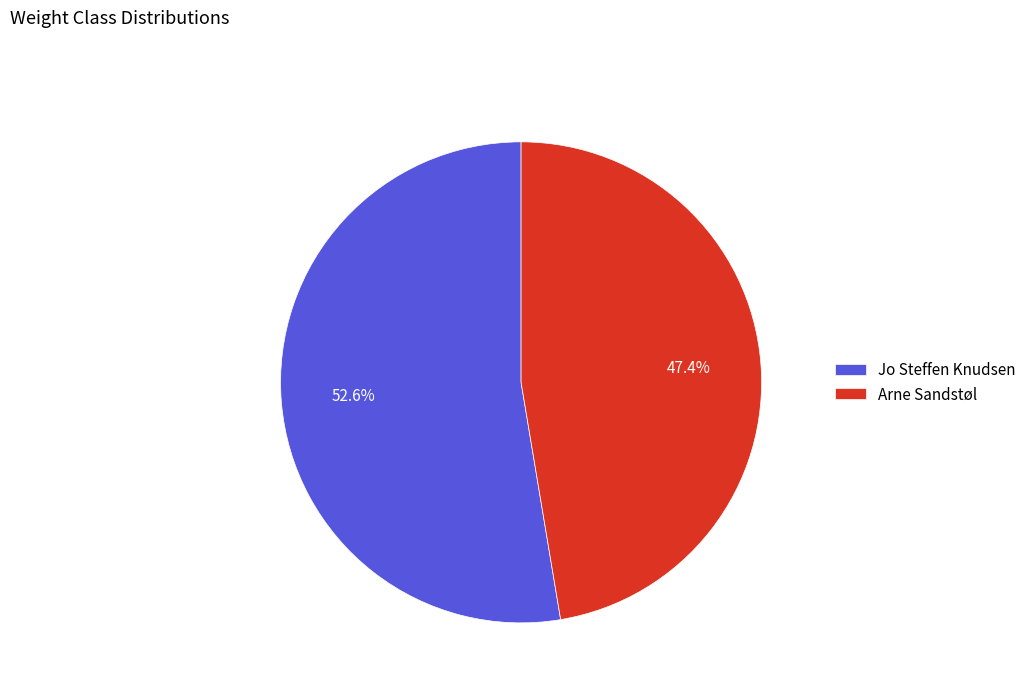

What is the majority slice?

Jo Steffen Knudsen